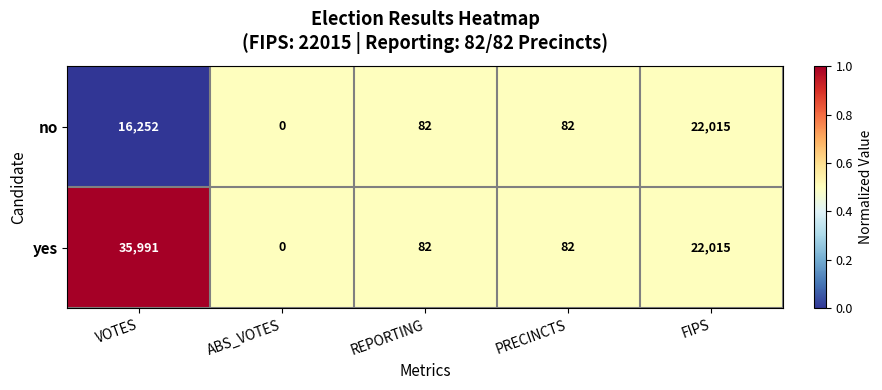

Which series has the largest range (max minus min)?

yes